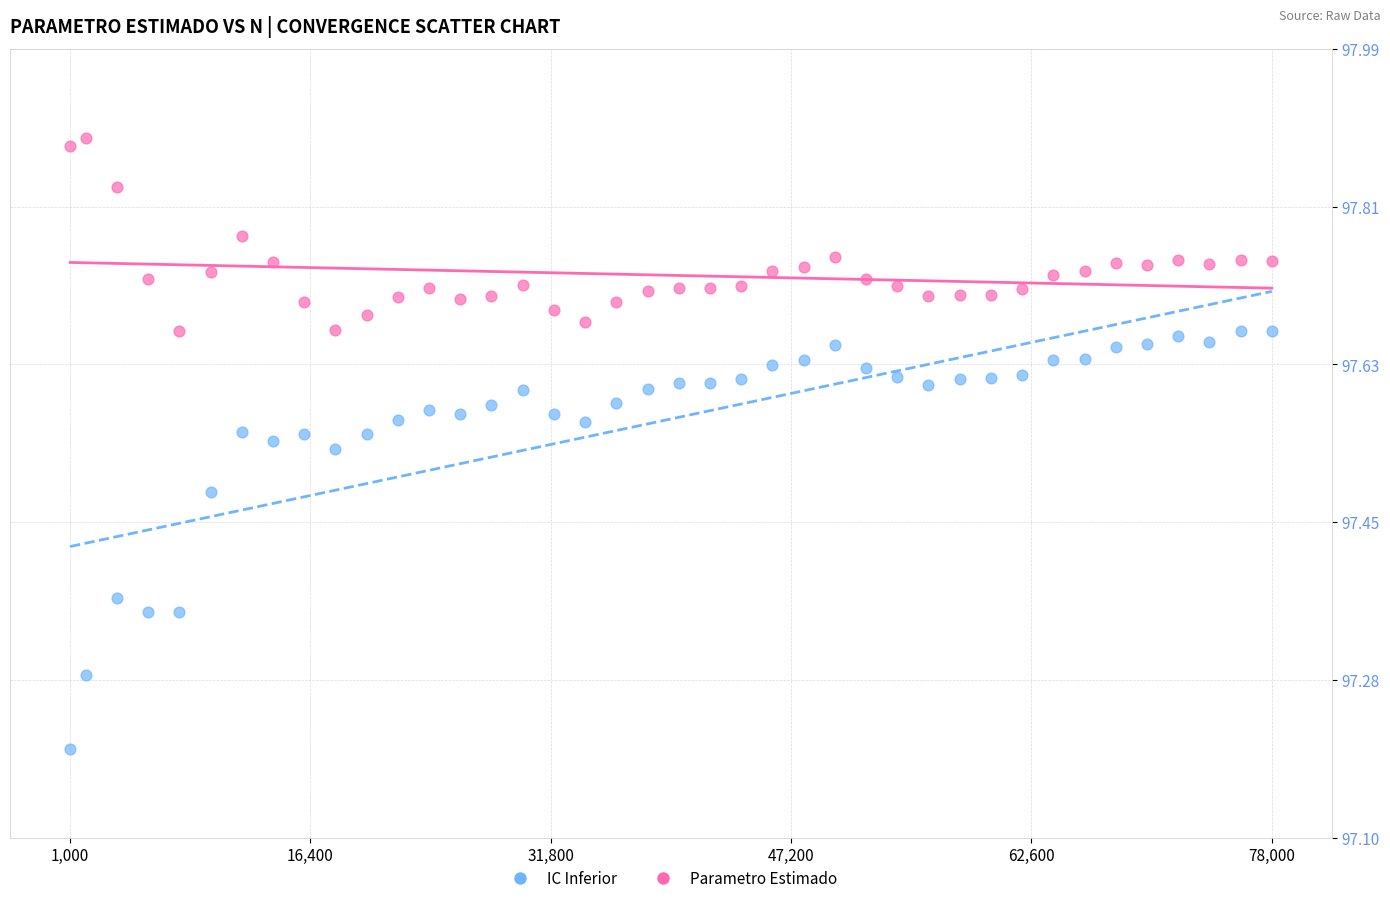

Which series has the widest spread of Y values?

IC Inferior